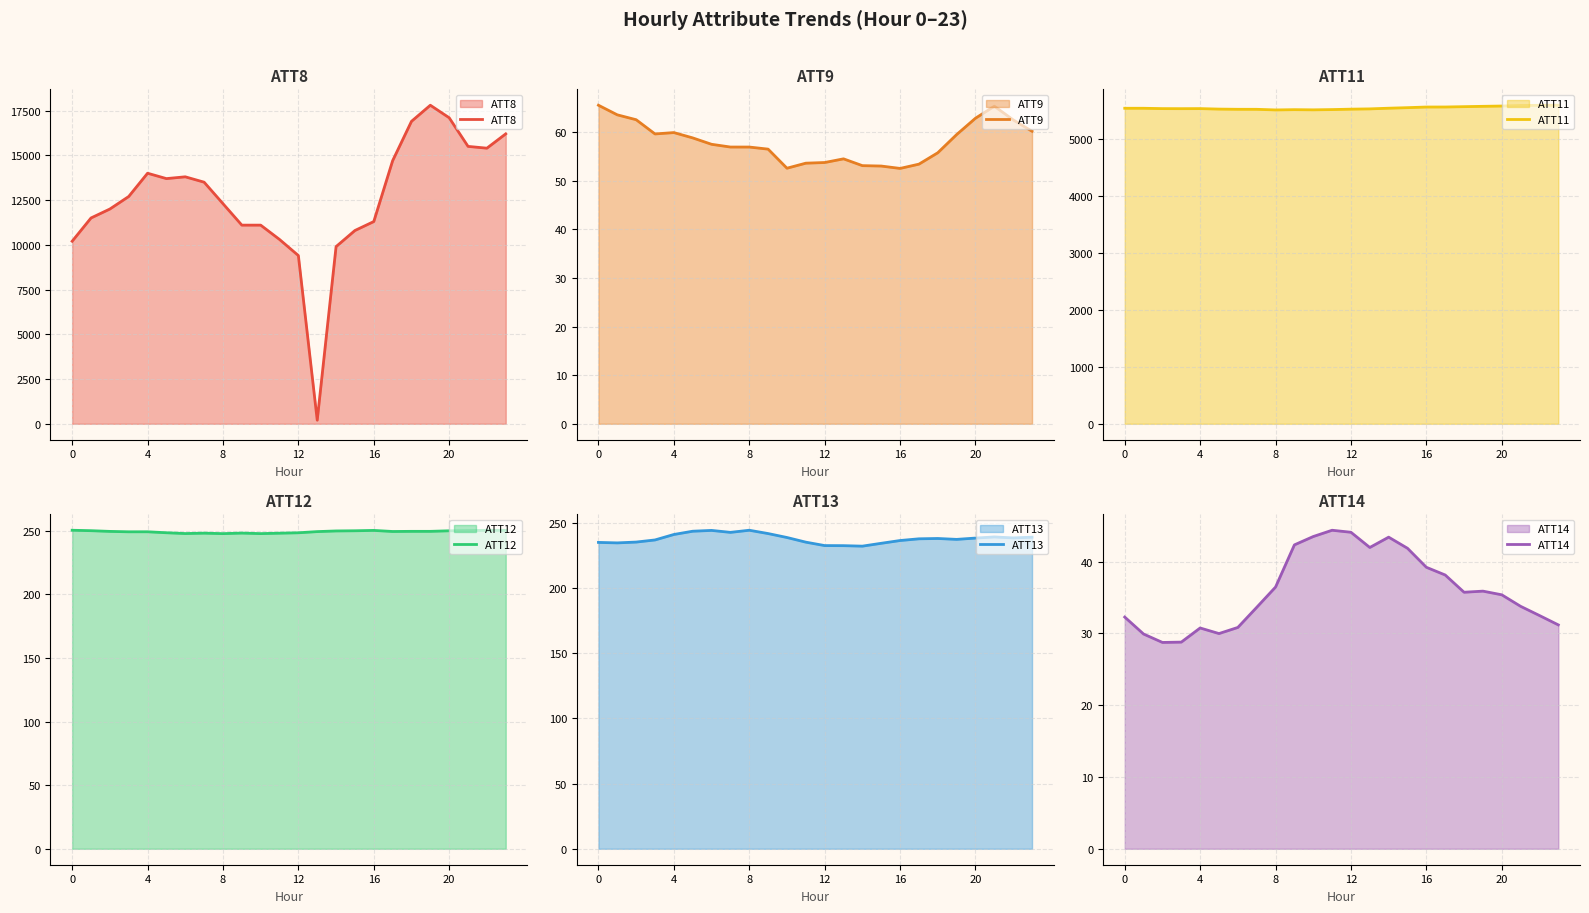

At which label does ATT14 first exceed 35?

8